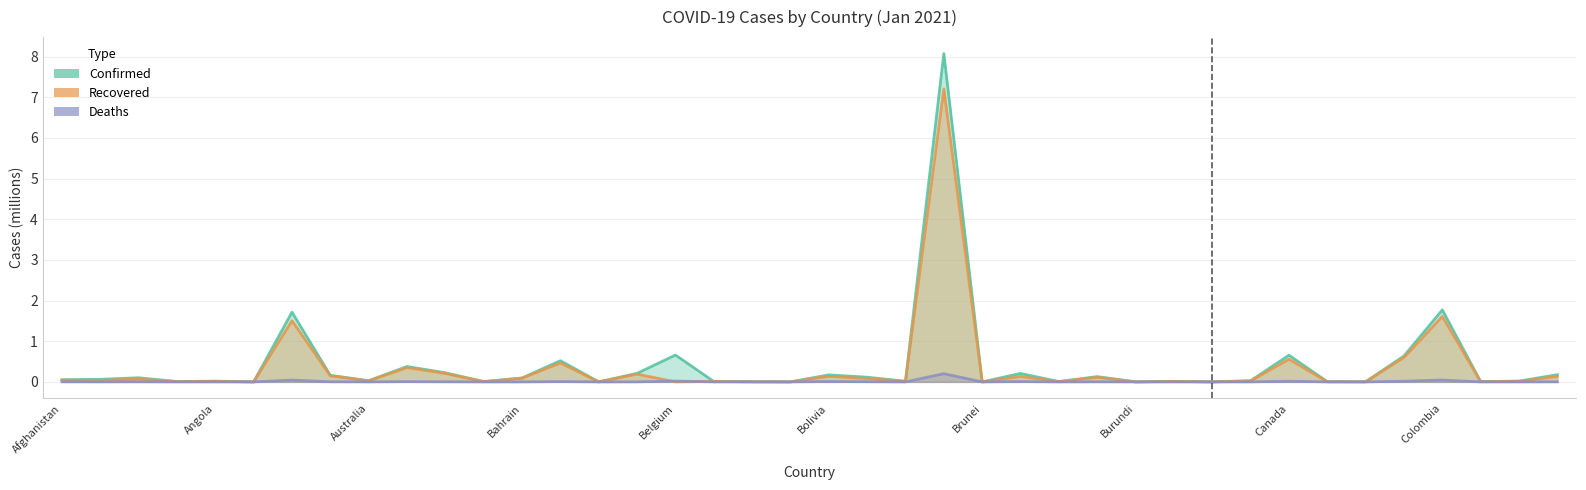

Between Afghanistan and Costa Rica, which series saw the biggest shift?

Confirmed